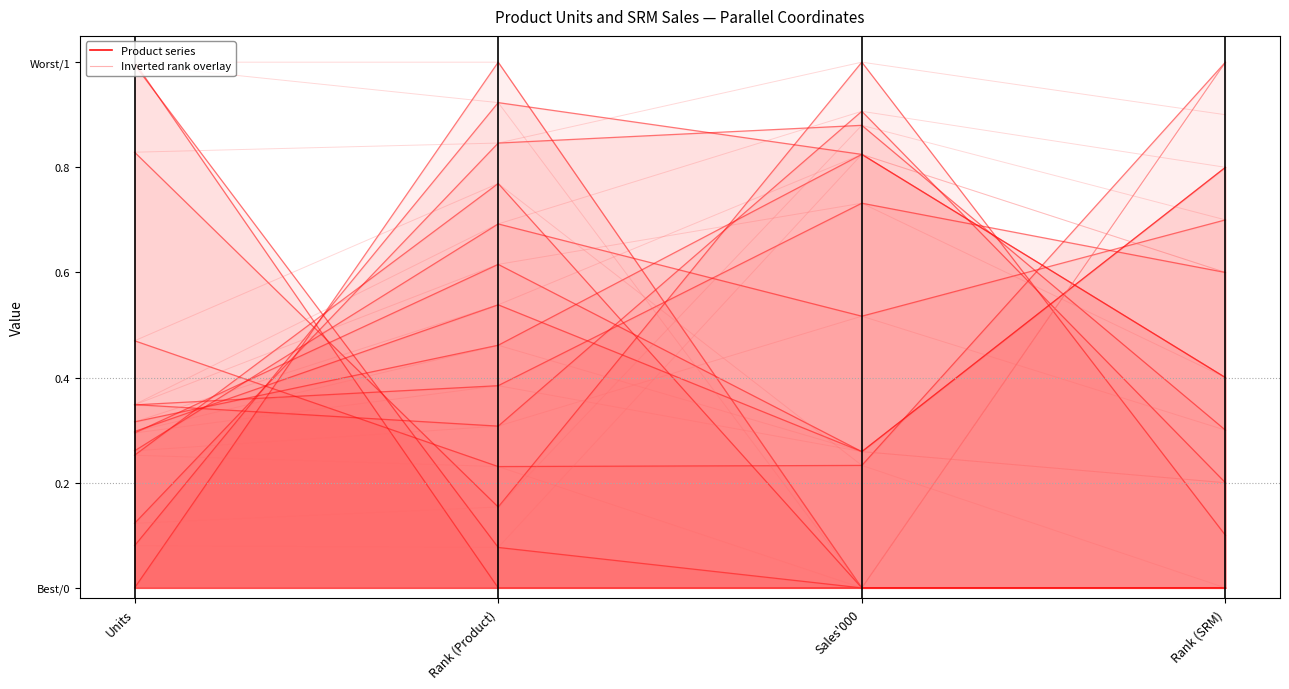

True or false: Other options has a value of 0.2 at Sales'000.

True